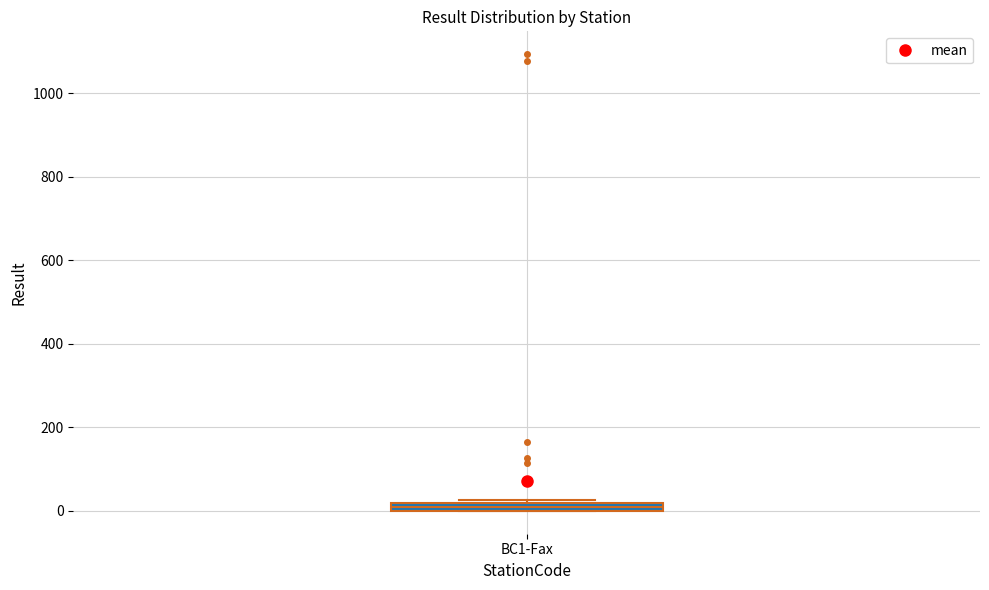

Where is the upper edge of the box for BC1-Fax on the y-axis? The values are not printed on the chart, so give them approximately, as read against the axis.

20